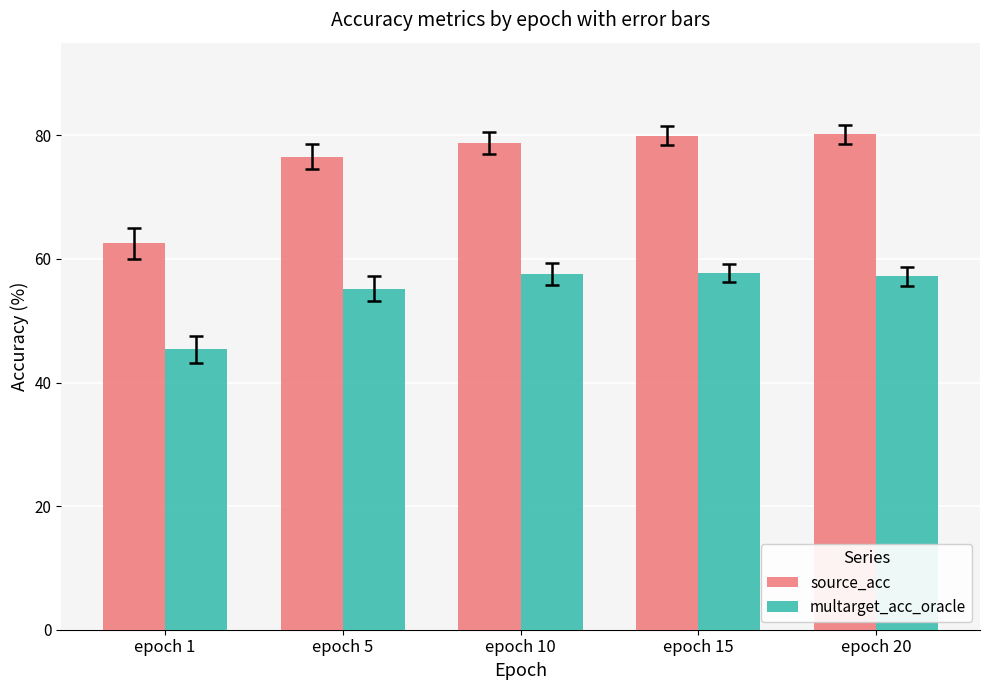

How many categories are shown in the chart?

5